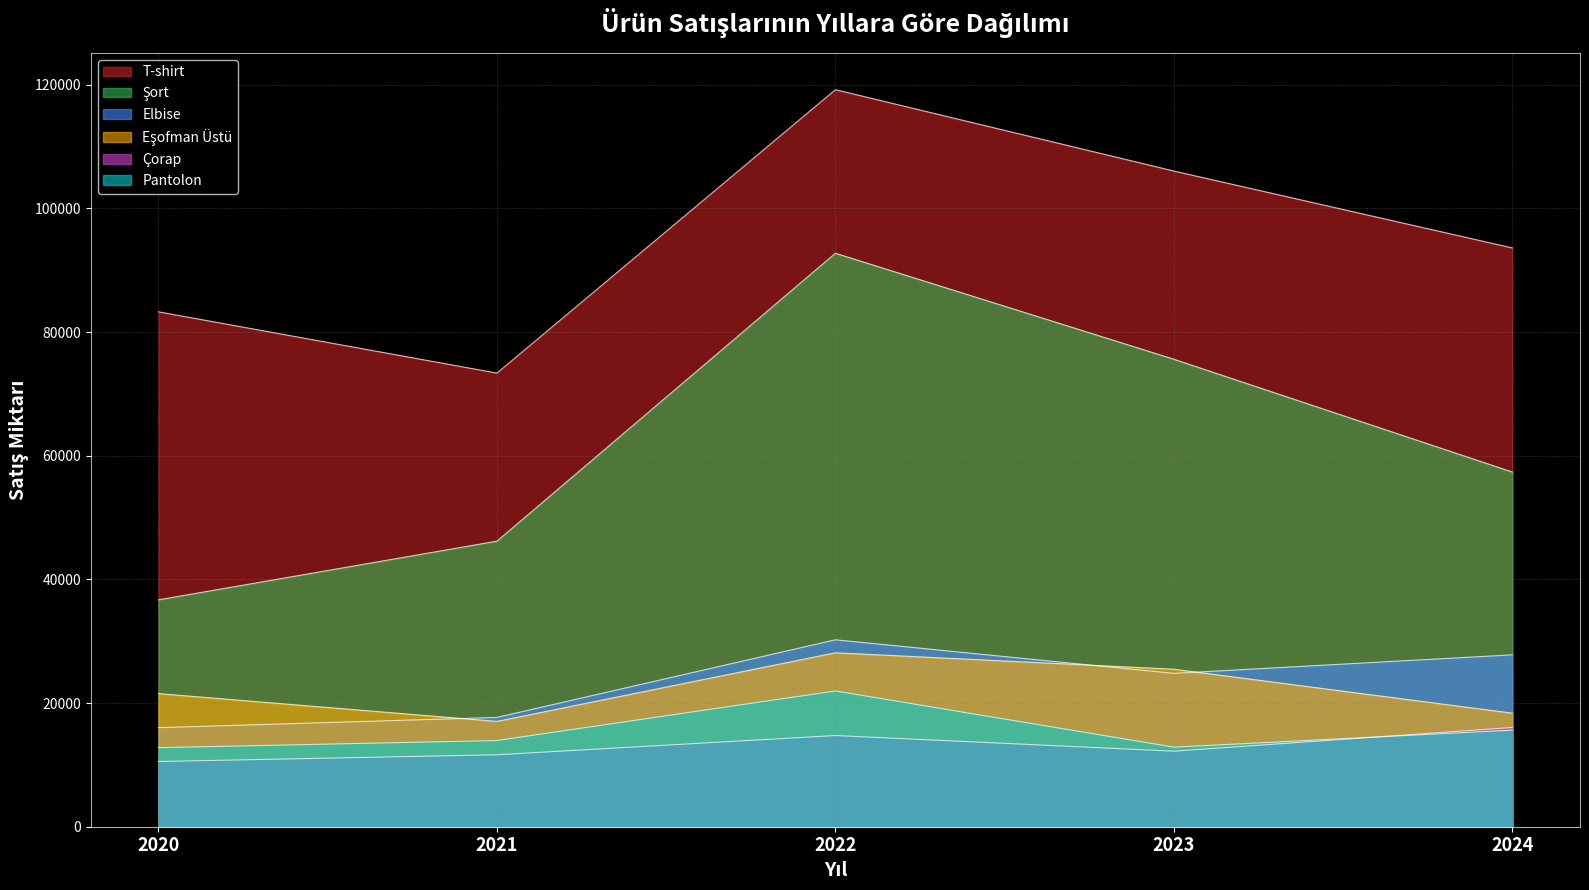

Which series has the largest total across all categories?

T-shirt